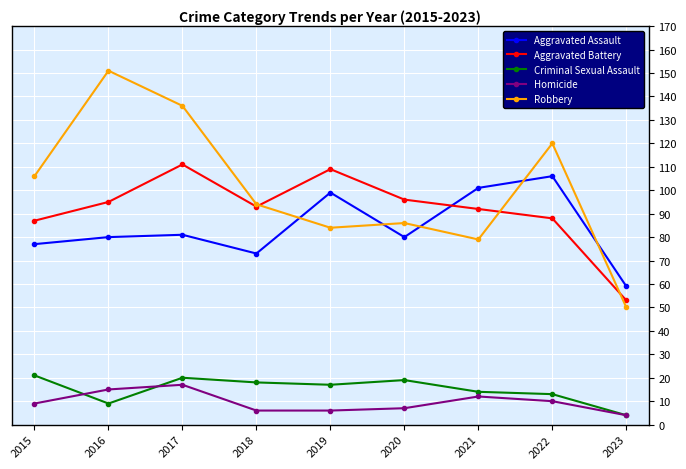

Which series changed the most between 2017 and 2018?

Robbery